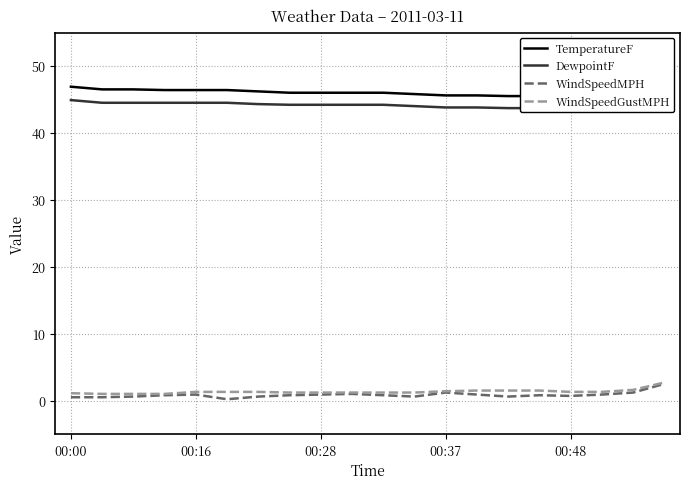

True or false: TemperatureF and WindSpeedMPH intersect in this chart.

False